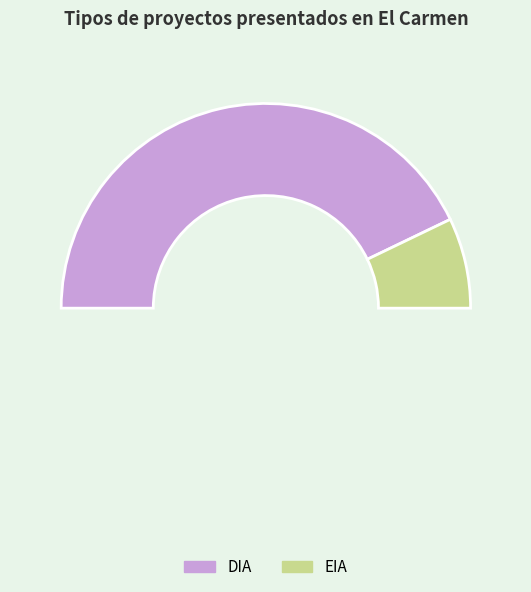

Is there a majority slice in this chart?

Yes